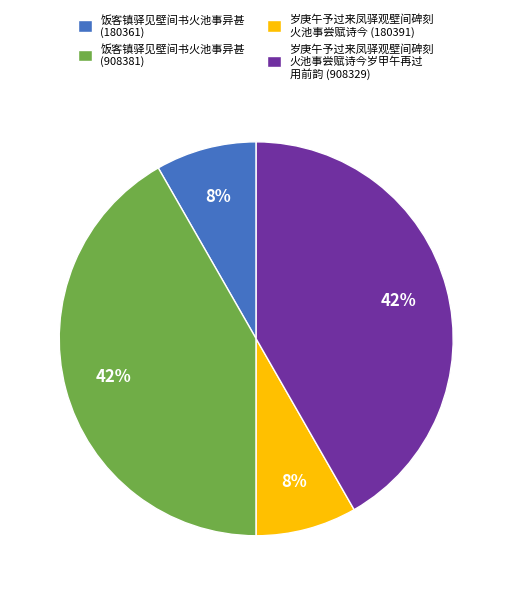

Does 饭客镇驿见壁间书火池事异甚 (908381) account for over 50% of the chart?

No